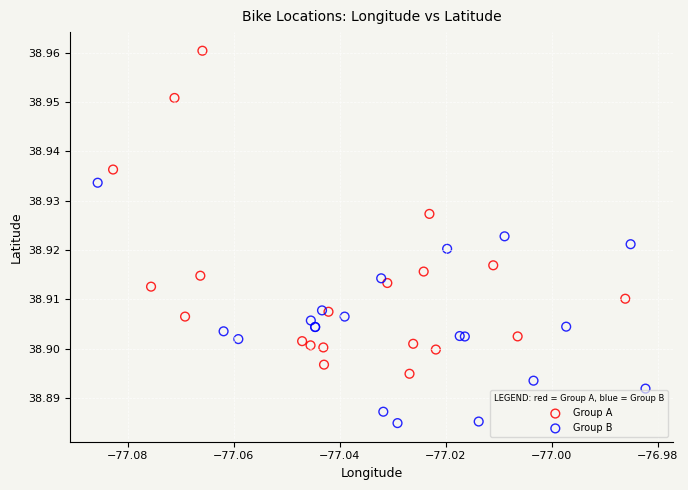

Which series has the largest Y range (max minus min)?

Group A